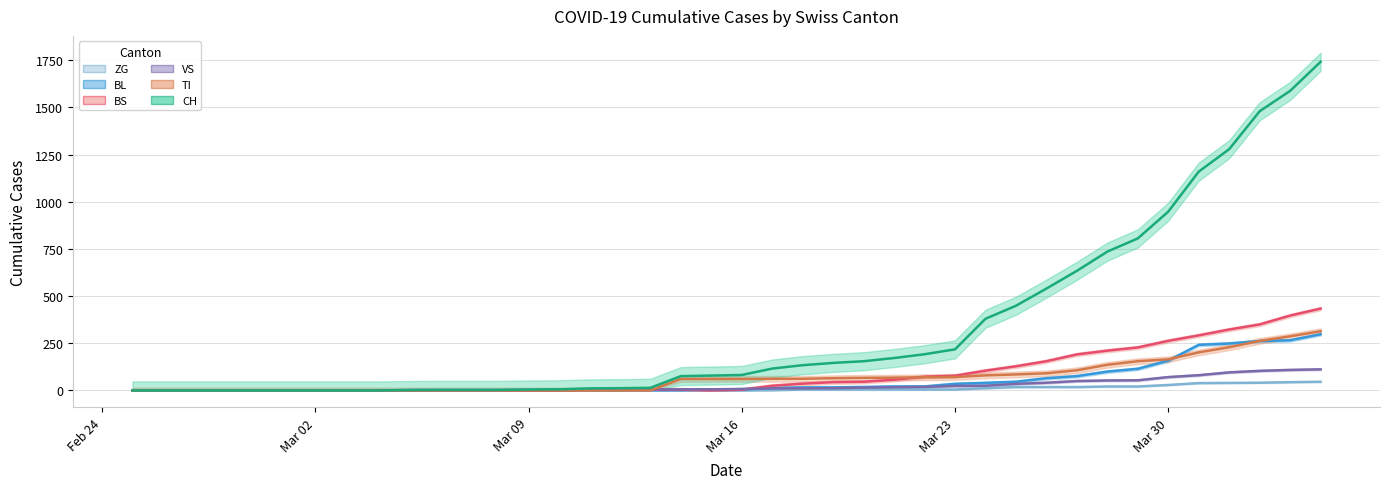

At how many categories does at least one series exceed 1074?

5